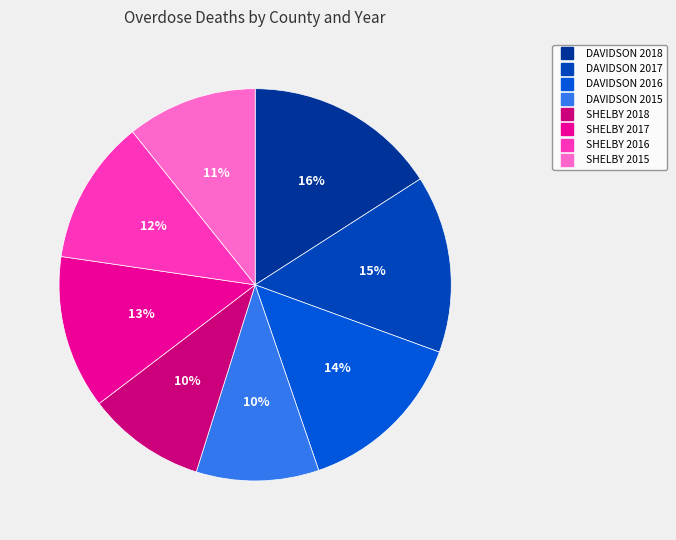

Which category has the biggest portion of the pie?

DAVIDSON 2018